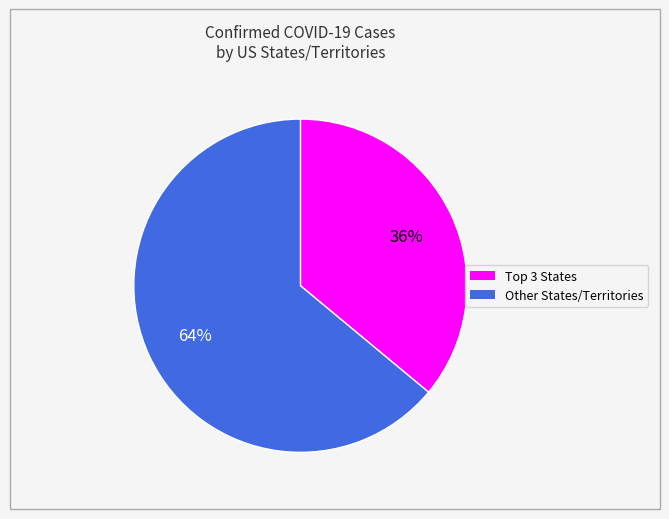

How many slices are in this pie chart?

2